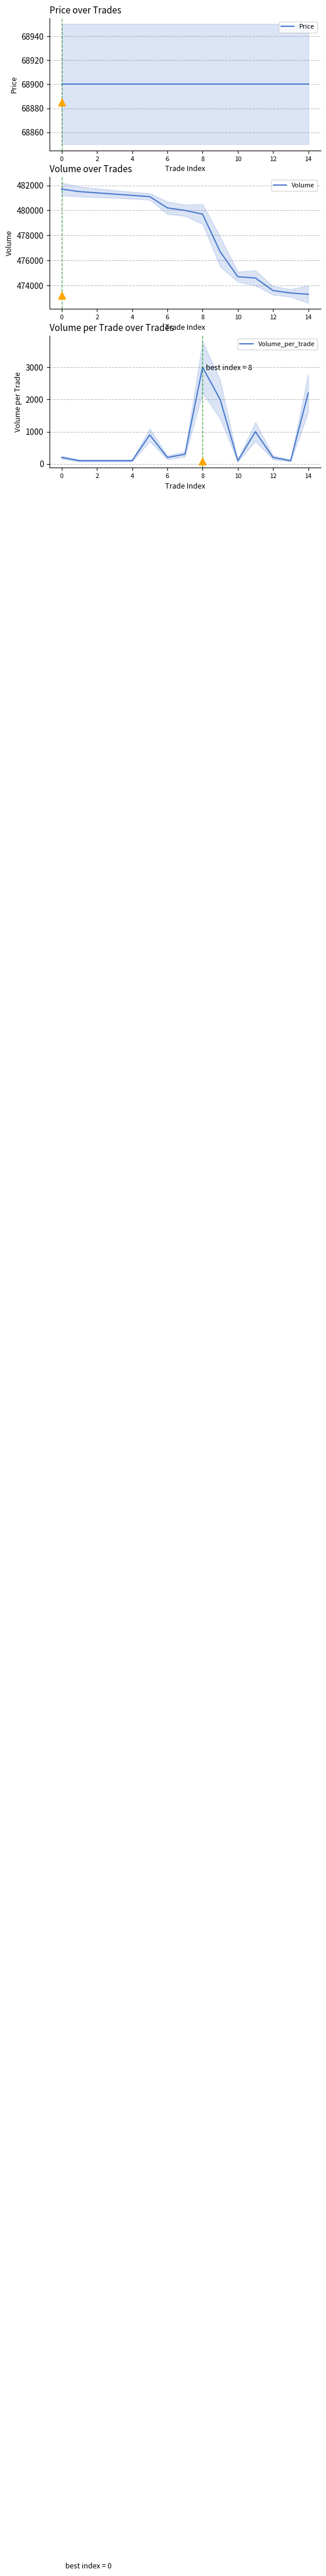

Which series reaches the minimum Y coordinate?

Volume_per_trade